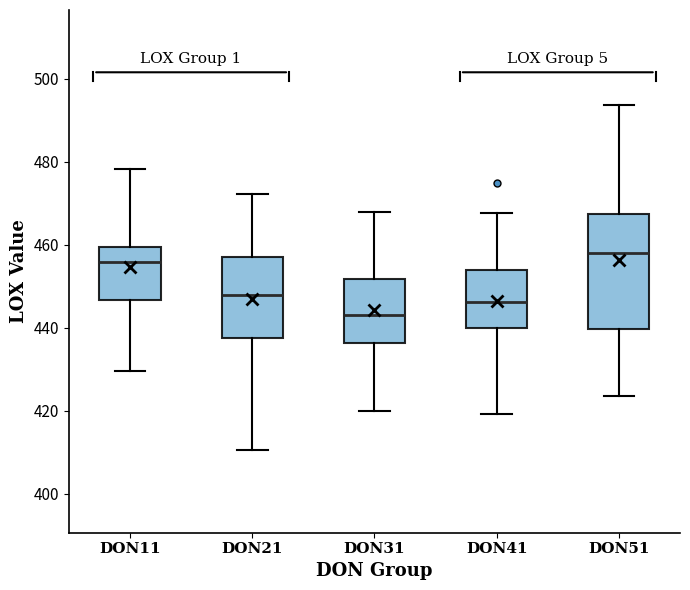

Comparing the boxes themselves (not the whiskers), which one is the tallest?

DON51